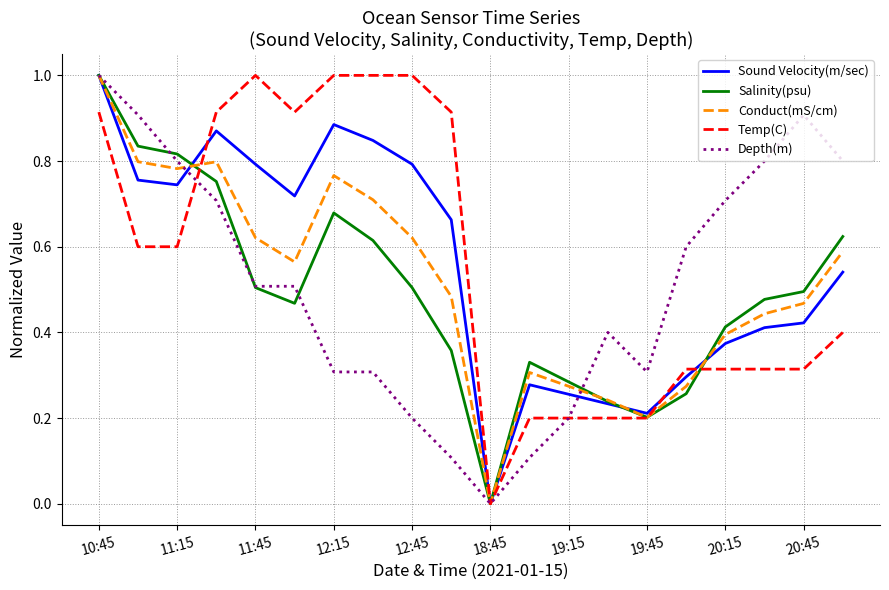

What is the sum of all Conduct(mS/cm) values?

10.3